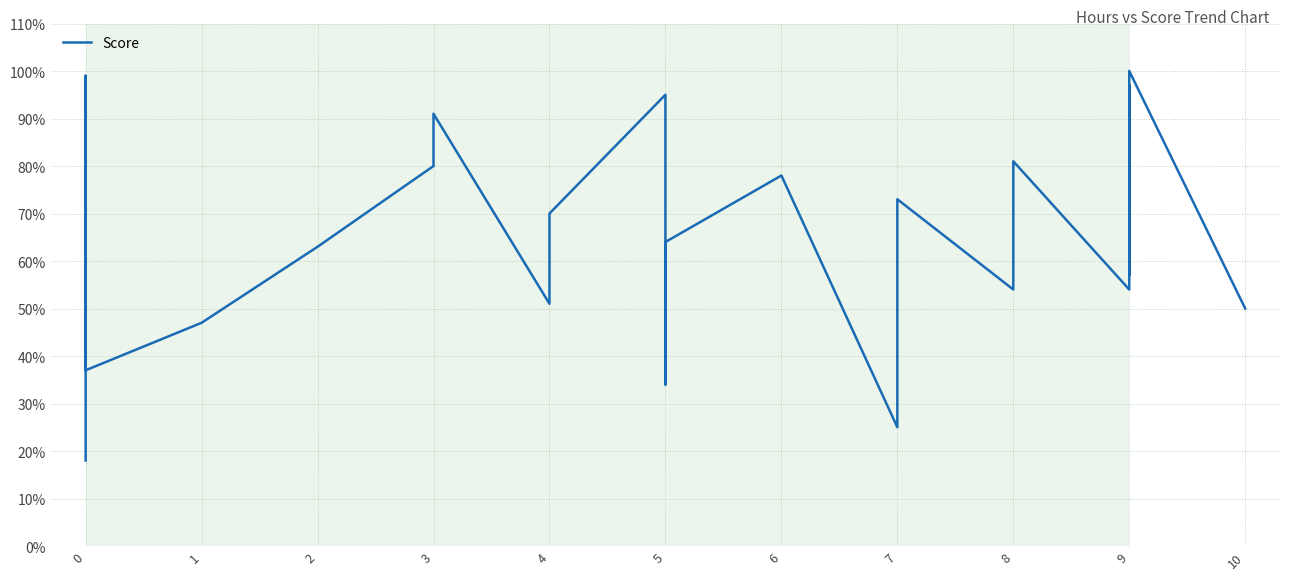

Does the chart display data point markers on the line(s)?

No